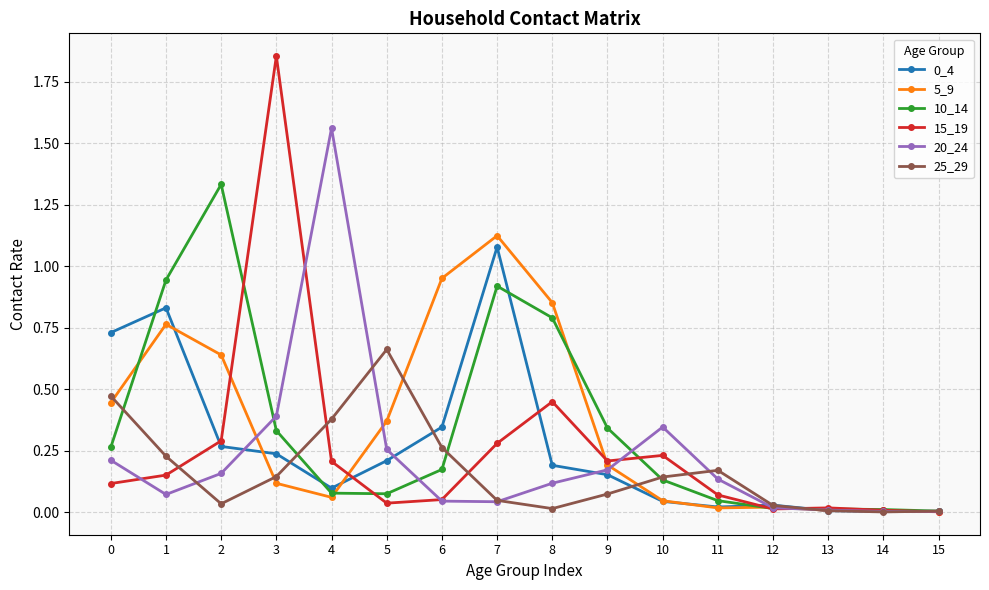

The value of 20_24 at 0 is 0.1. True or false?

False